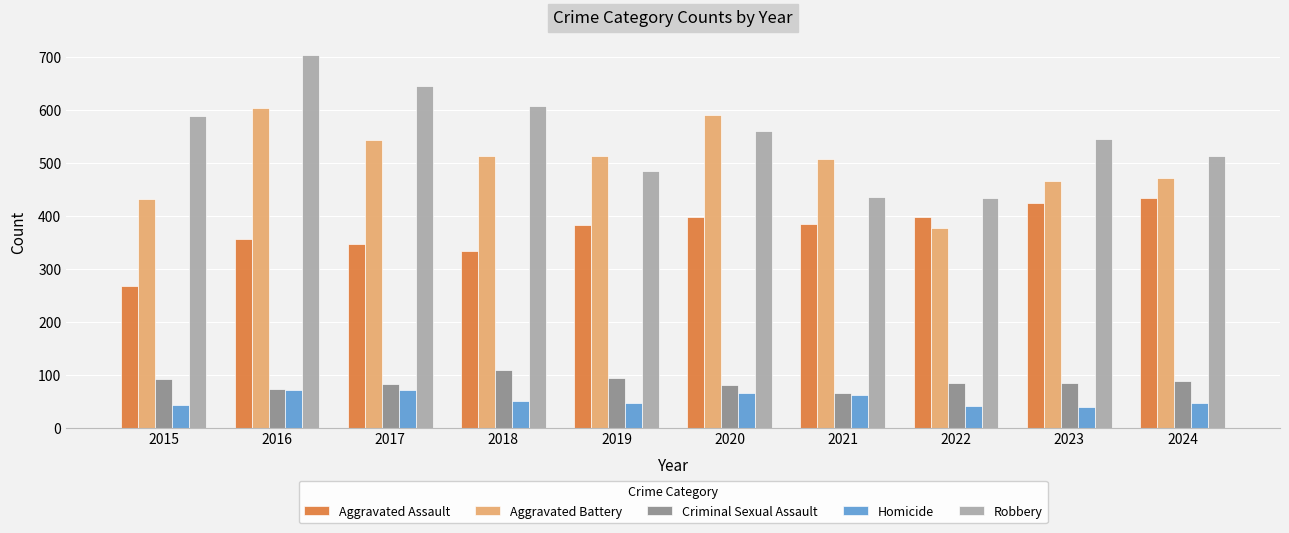

What is the difference between the Aggravated Battery values at 2024 and 2020?

118